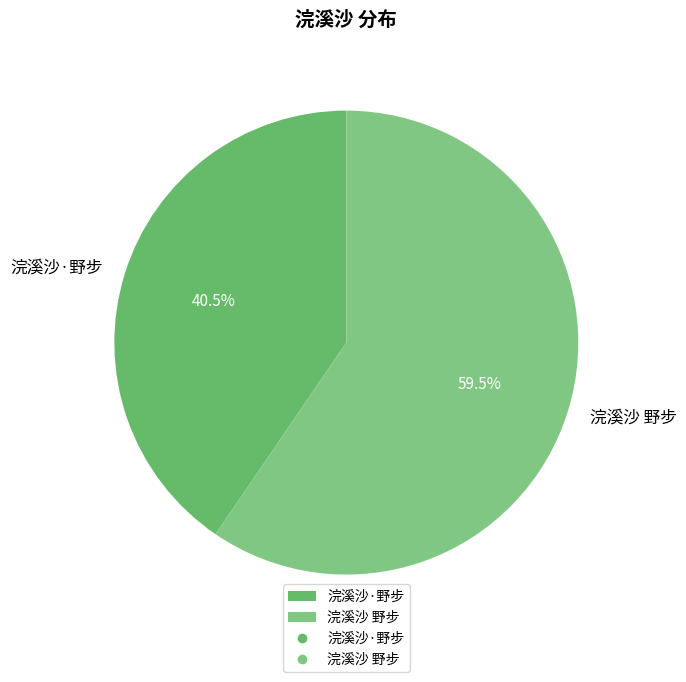

Does any single category account for the majority?

Yes